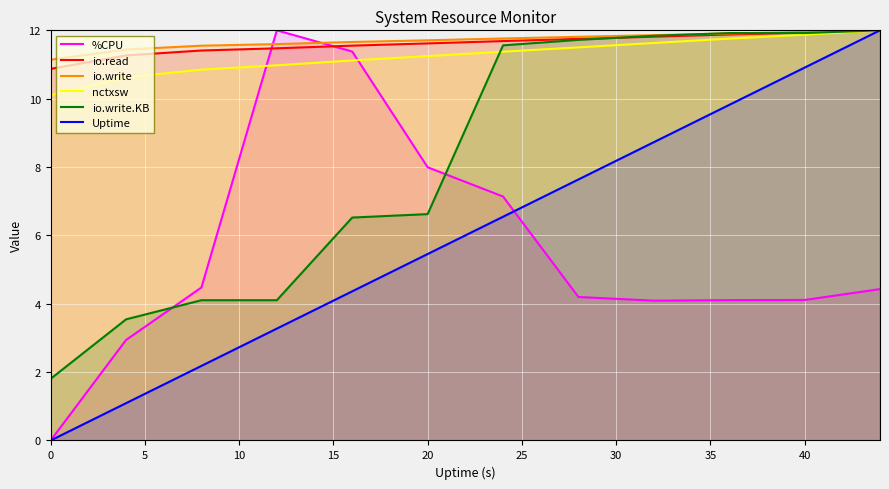

True or false: io.write has more than 1 points higher than both neighbors.

False